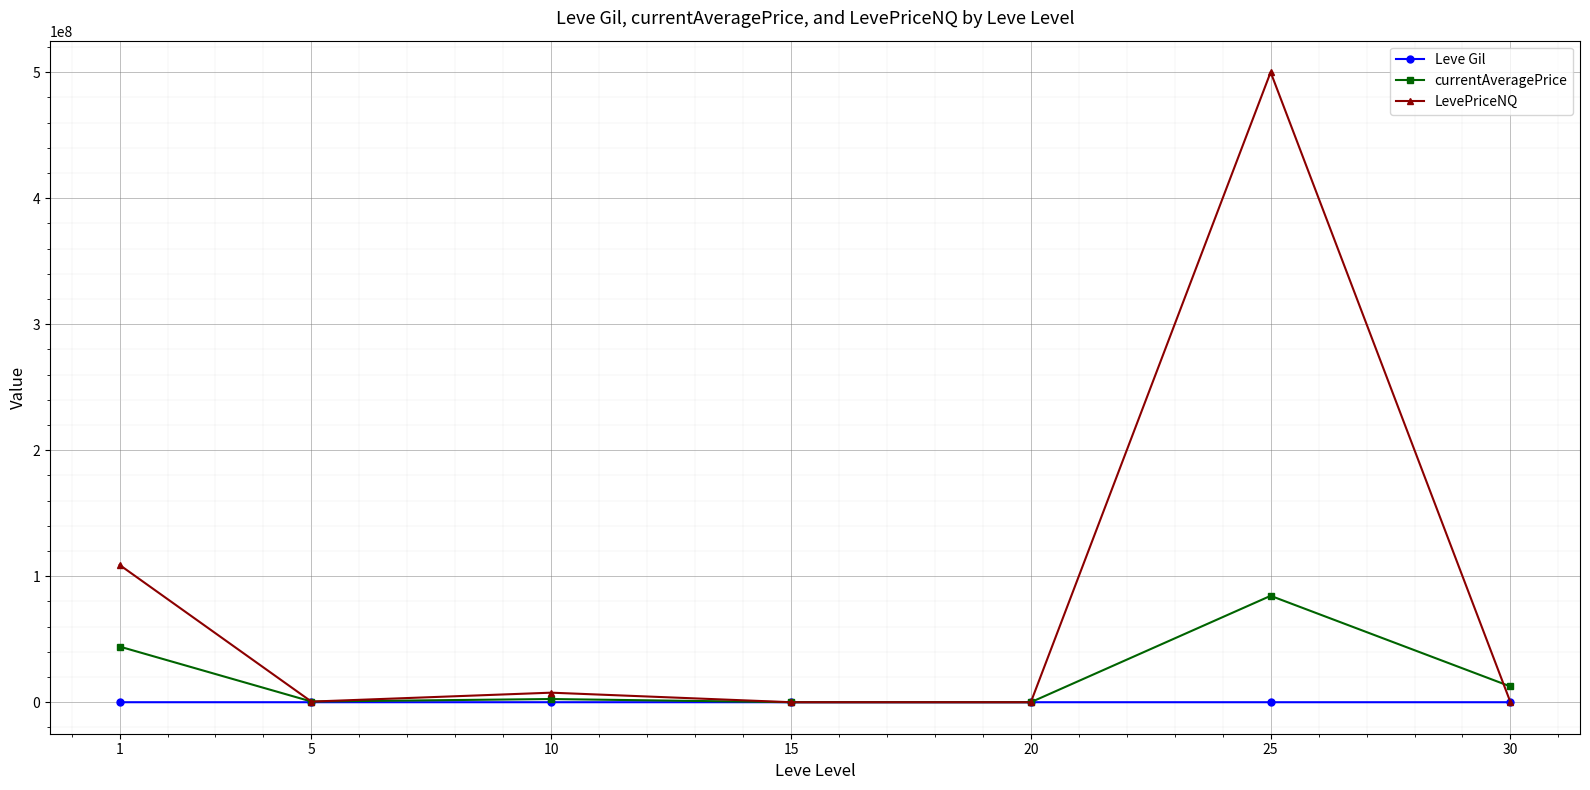

Where is LevePriceNQ nearest to the value 250000628?

1